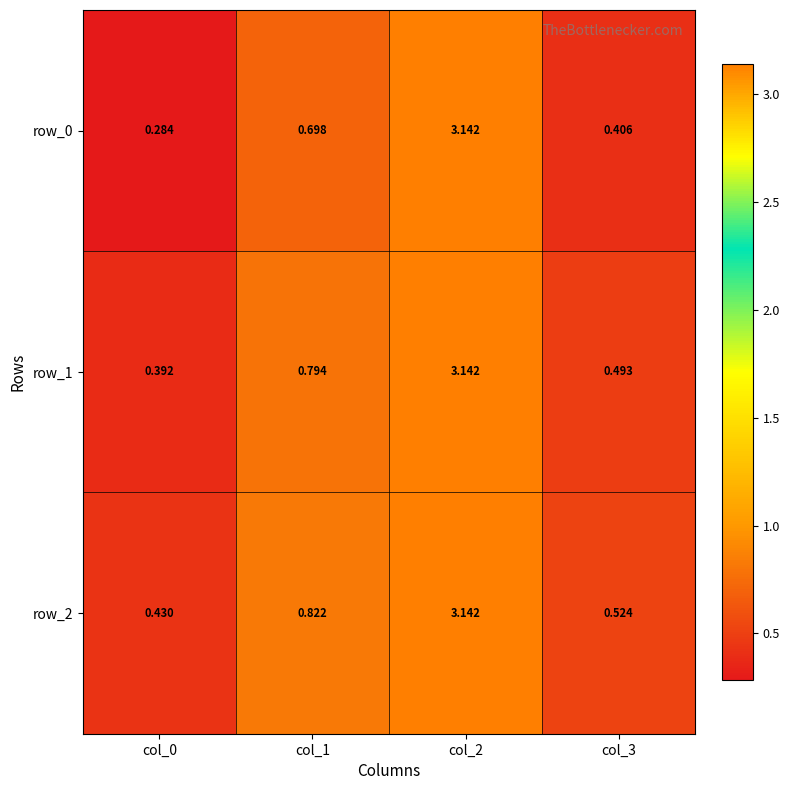

Which series changed the most between col_1 and col_2?

row_0